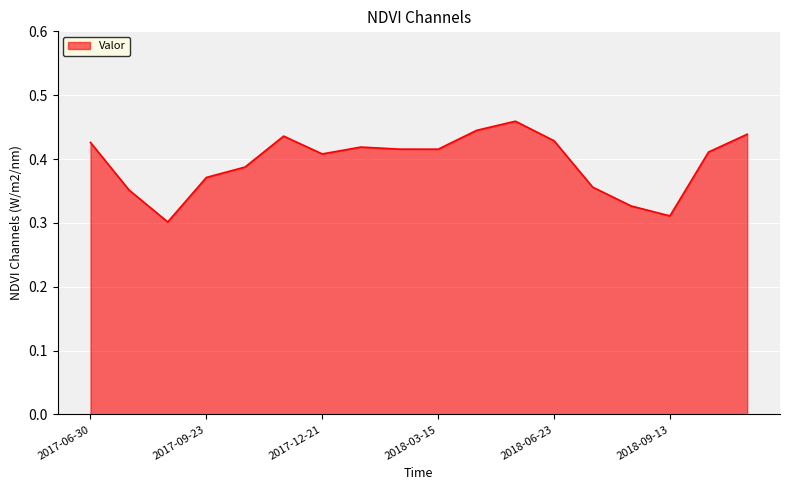

True or false: there are more than 0 points higher than both neighbors.

True